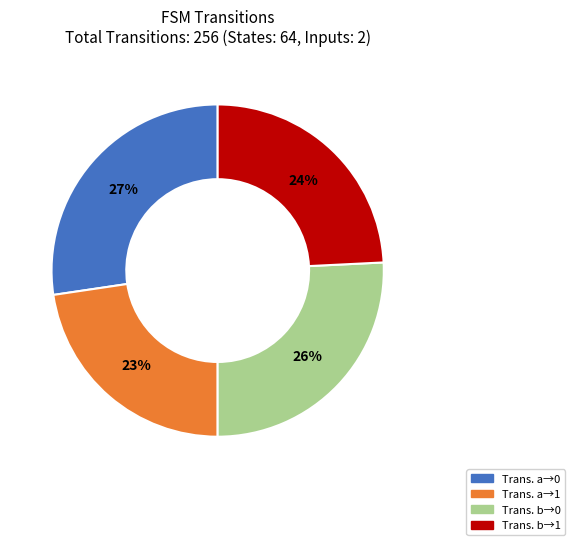

Does any single category account for the majority?

No